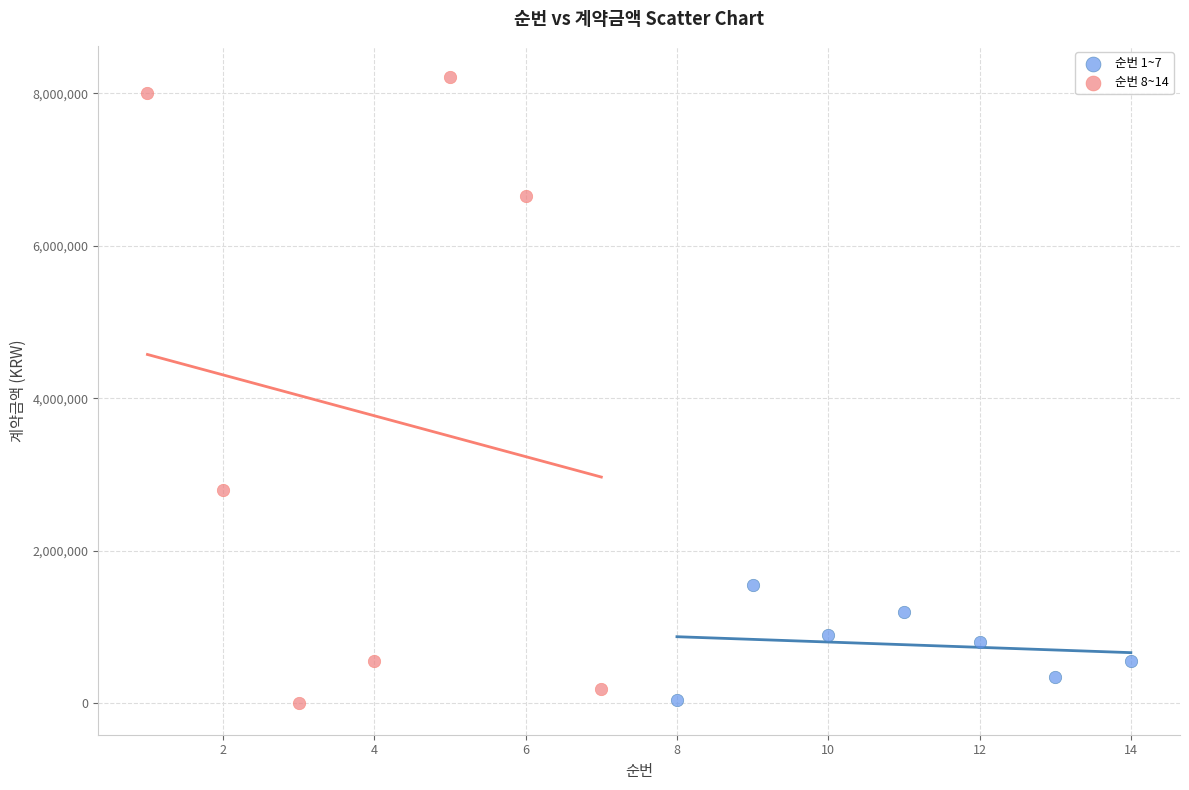

Which series contains the highest Y value?

순번 8~14